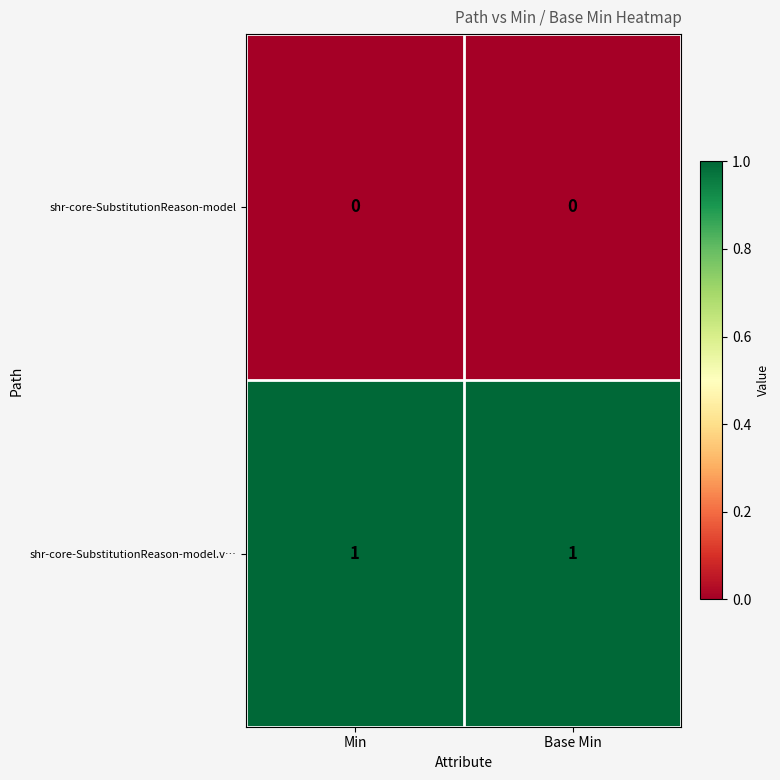

The value of shr-core-SubstitutionReason-model.v… at Base Min is 1. True or false?

True